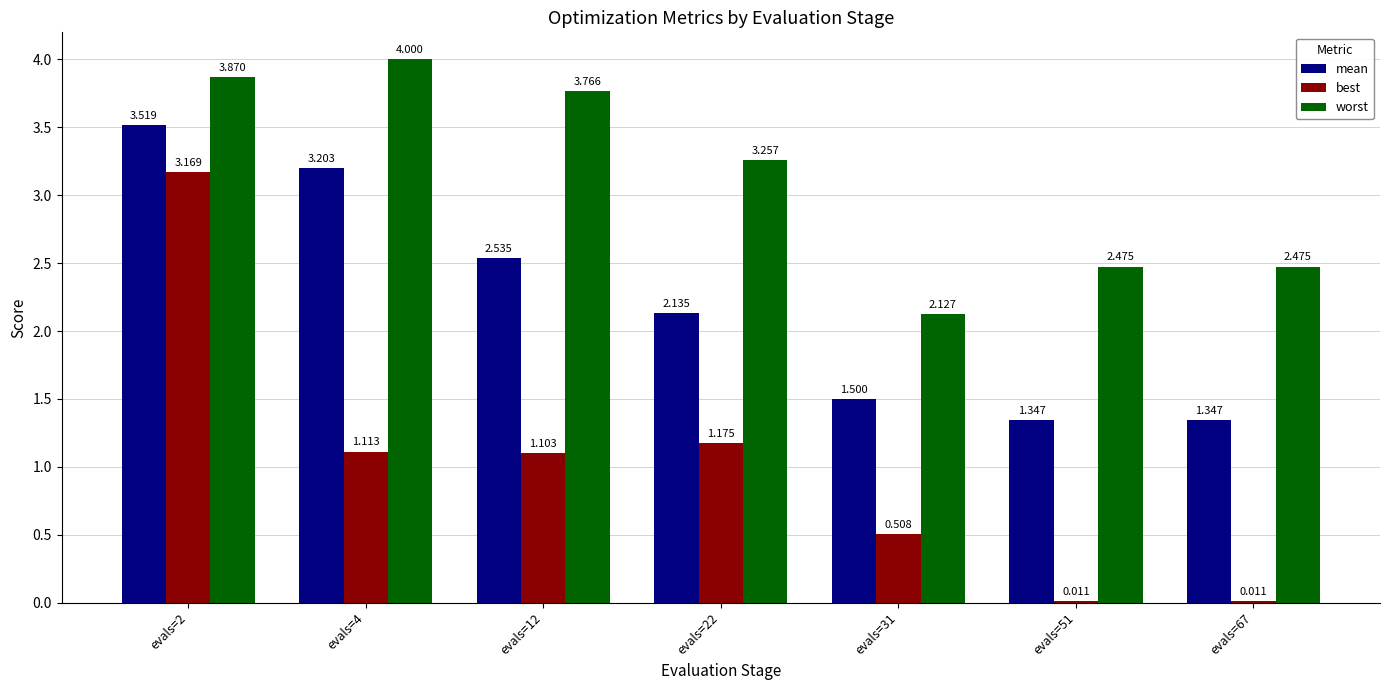

Which series changed the most between evals=2 and evals=22?

best